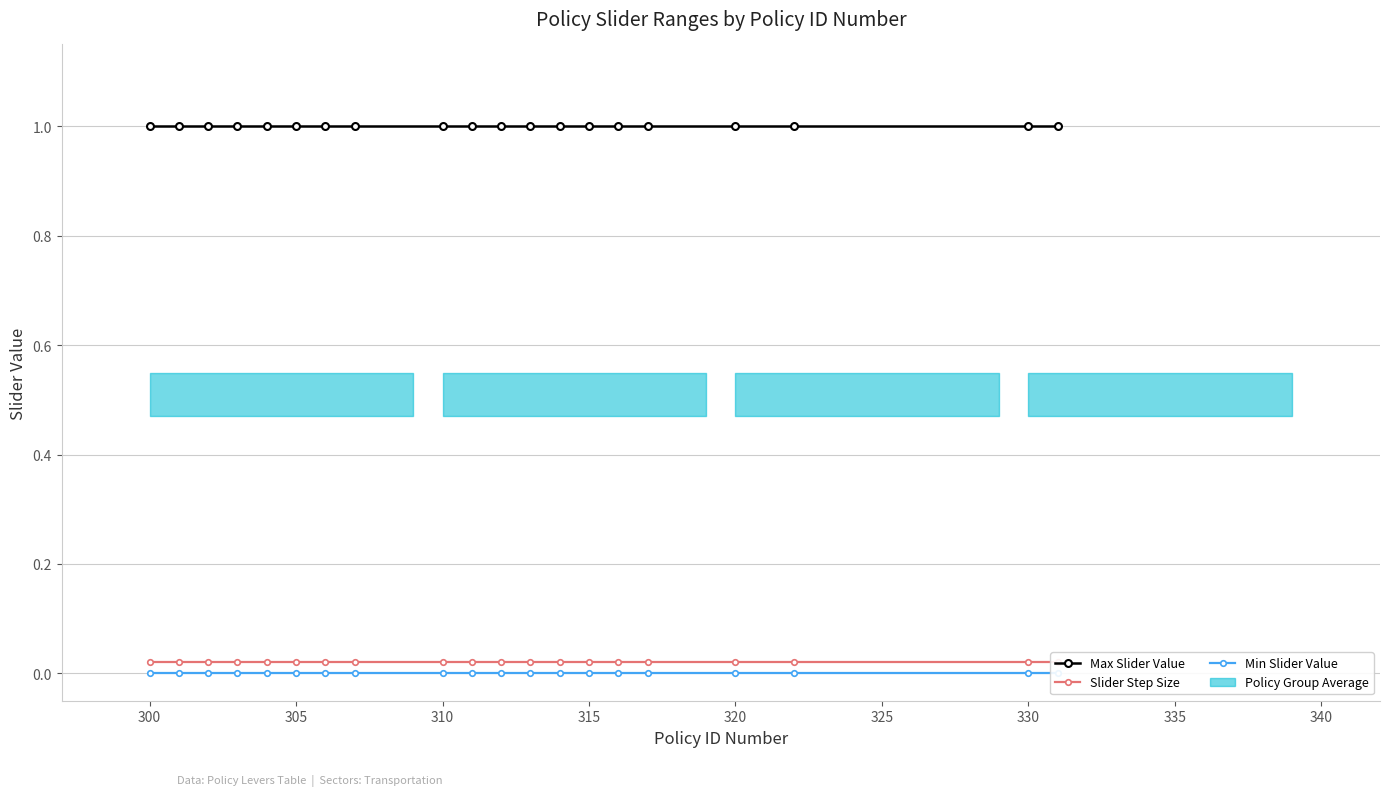

Is it true that Slider Step Size equals 0.0 at 330?

False